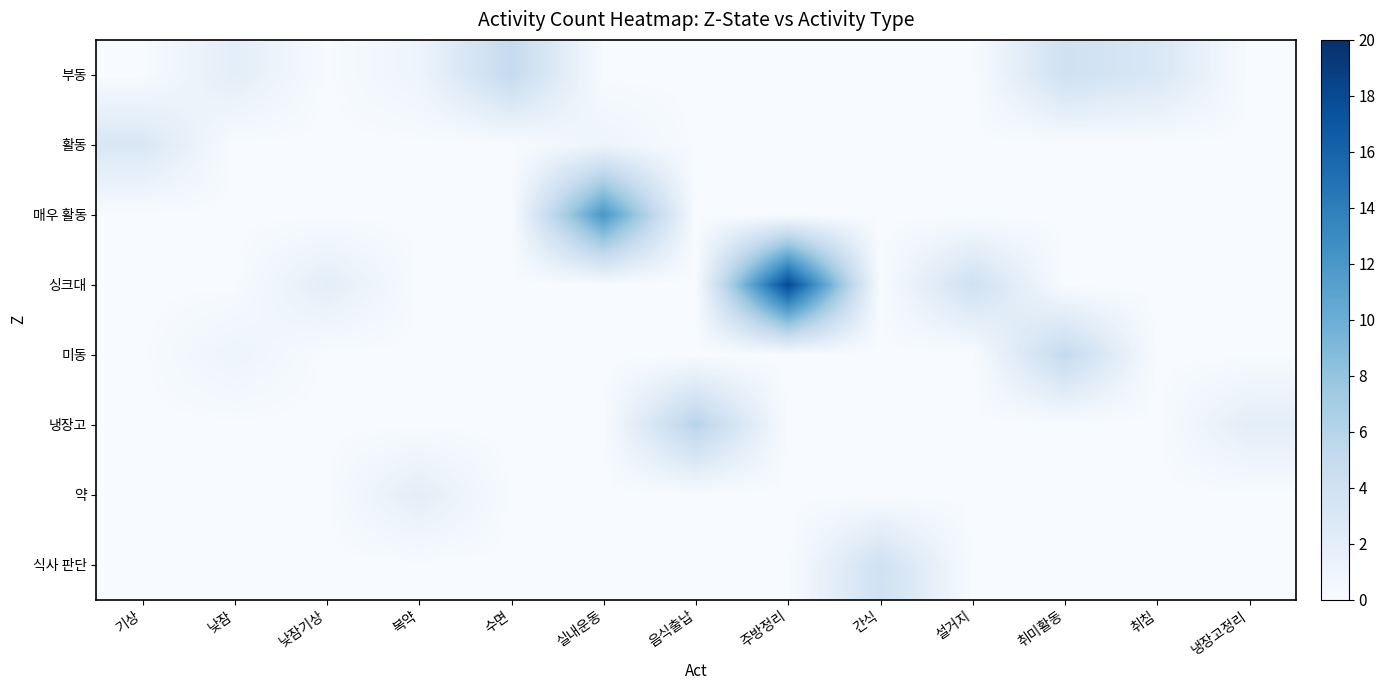

What is the total value across all series at 낮잠?

3